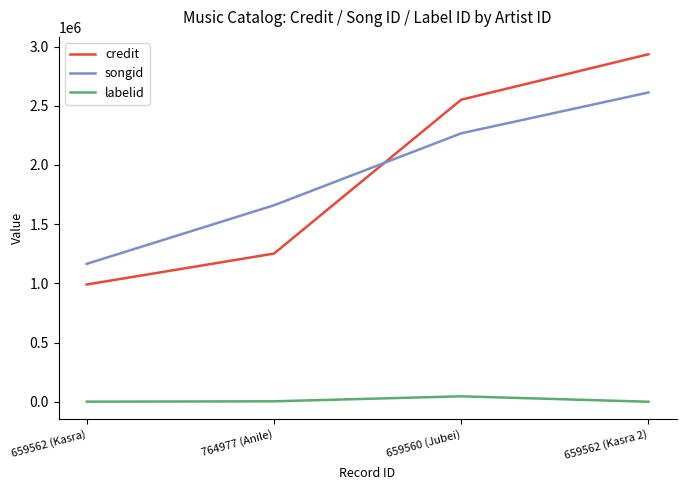

Which series changed the most between 764977 (Anile) and 659560 (Jubei)?

credit